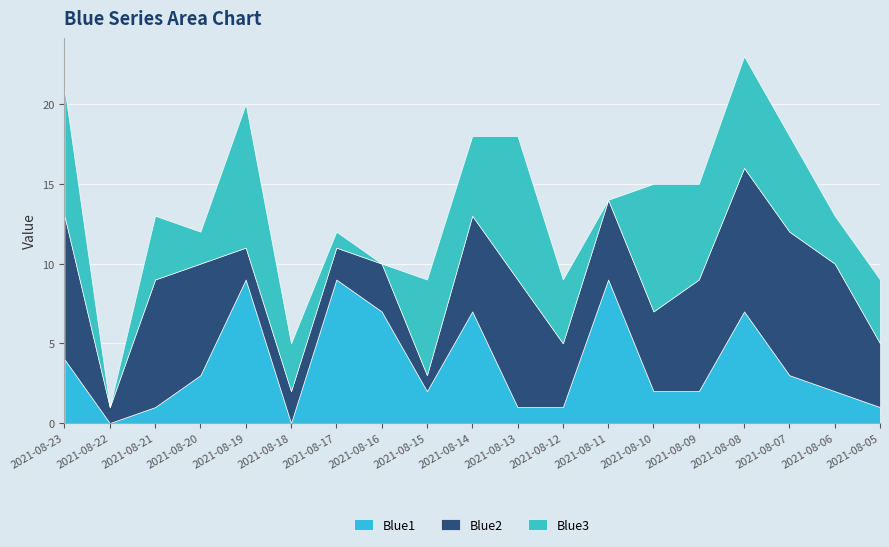

True or false: Blue2 has a value of 2 at 2021-08-18.

True